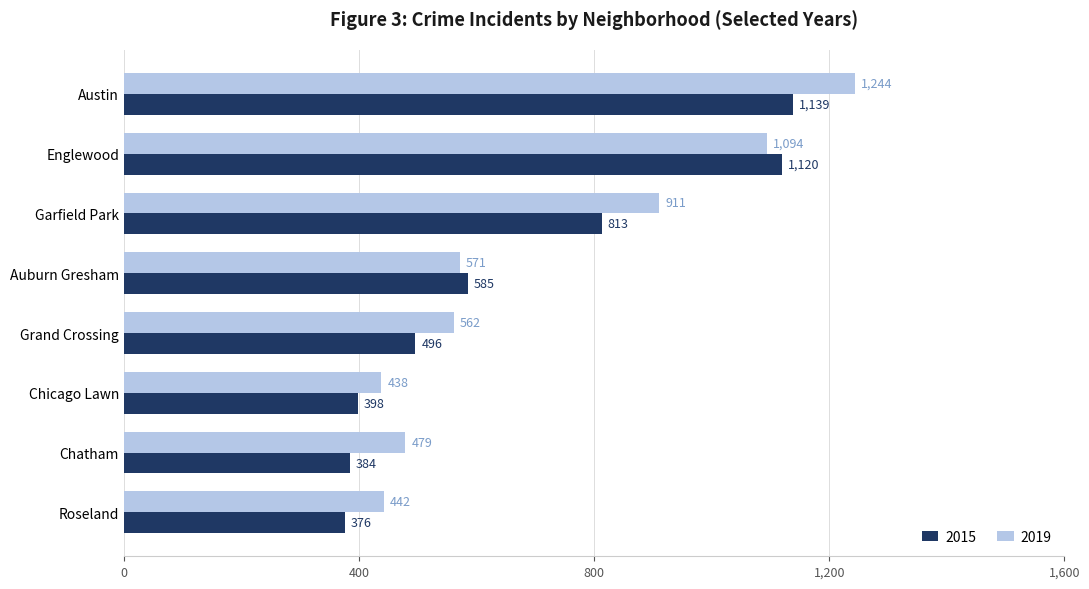

What is the difference between the maximum and minimum values in the 2019 series?

806